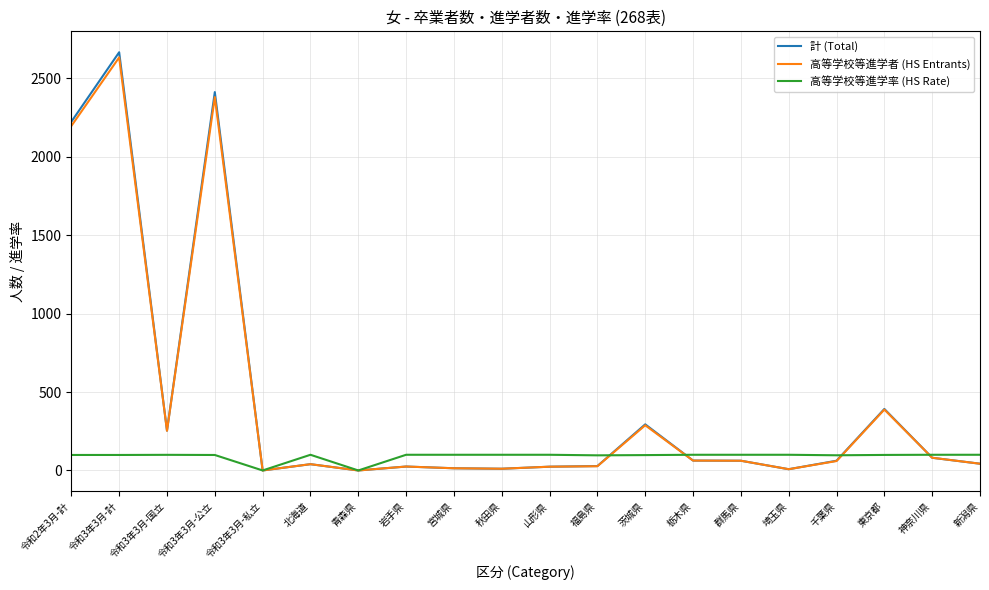

The 高等学校等進学者 (HS Entrants) series shows 388.0 at 東京都. True or false?

True